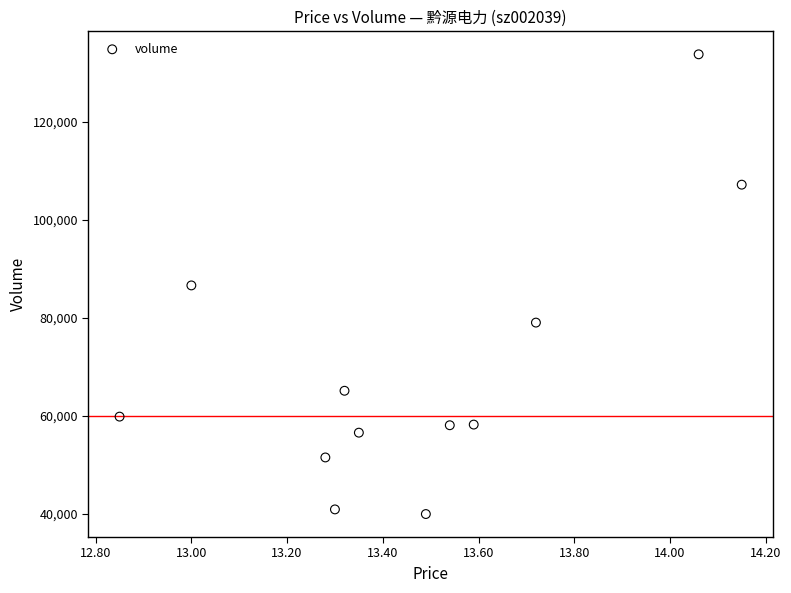

What is the range of Y values (max minus min)?

93705